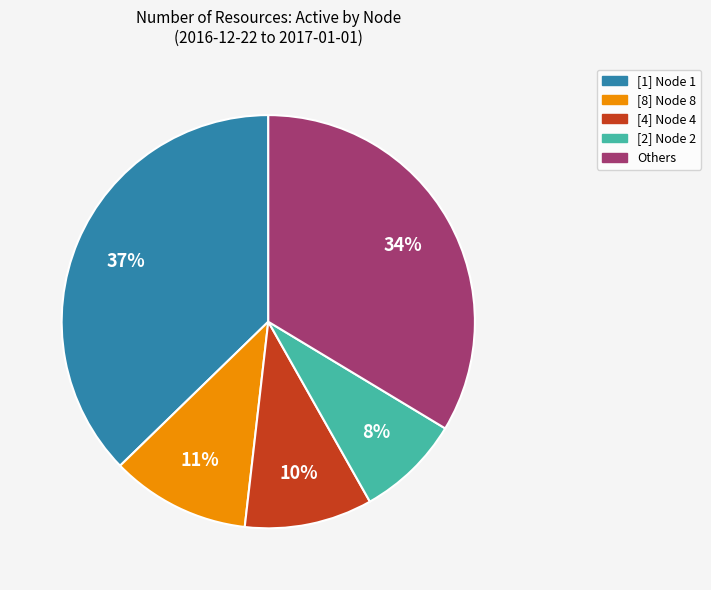

To the nearest percent, what is the average slice percentage?

20%